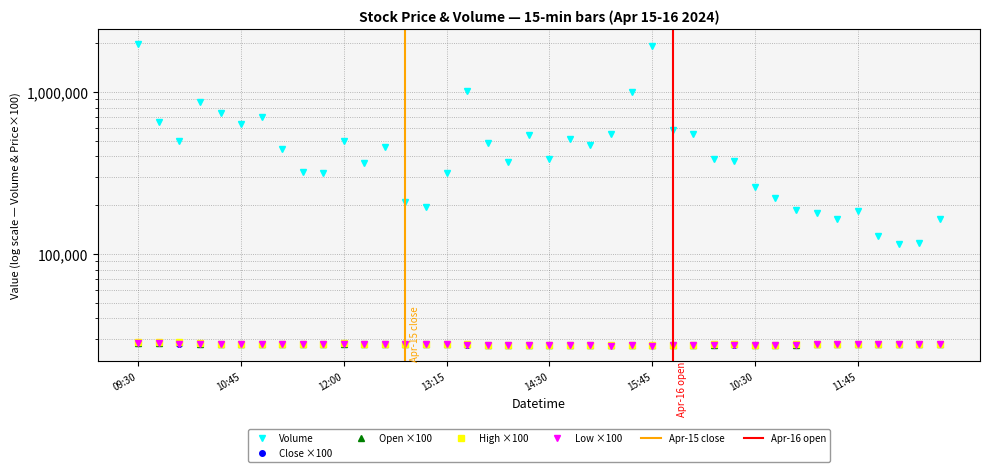

At which label does Close first exceed 27763?

09:30